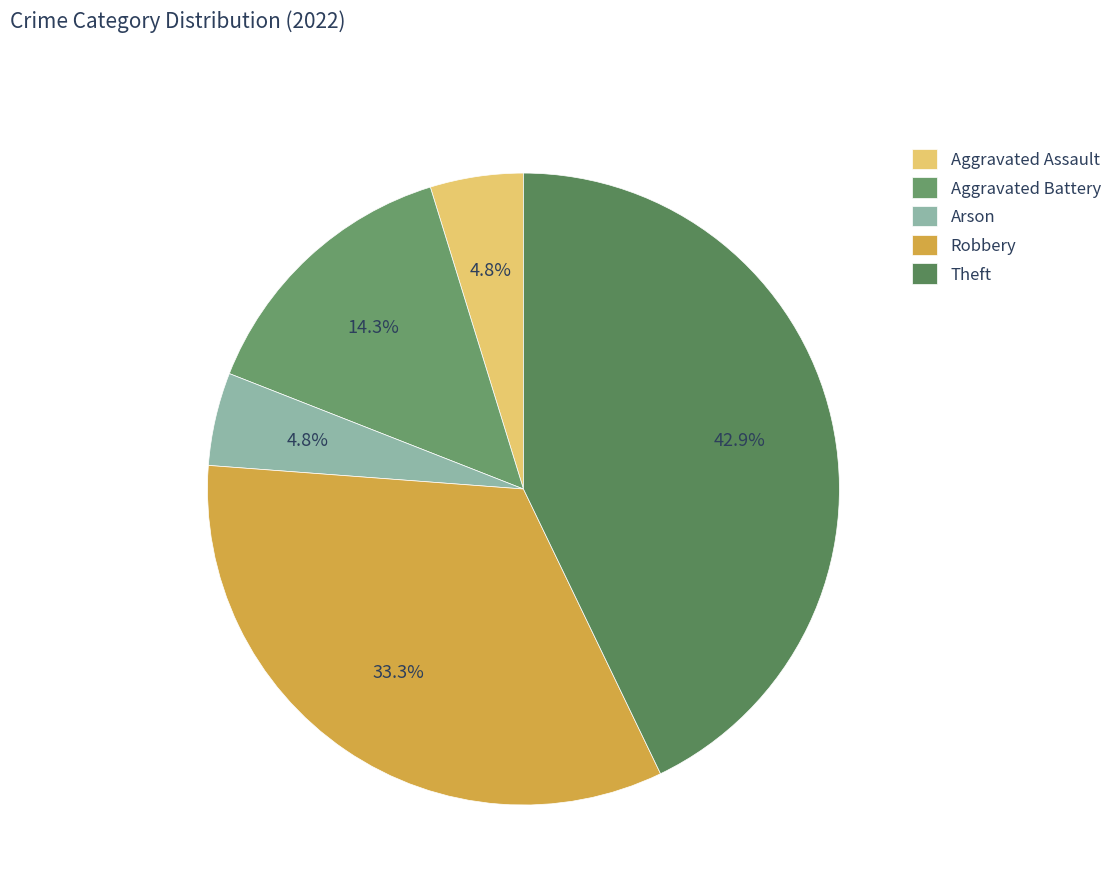

Does any single category account for the majority?

No